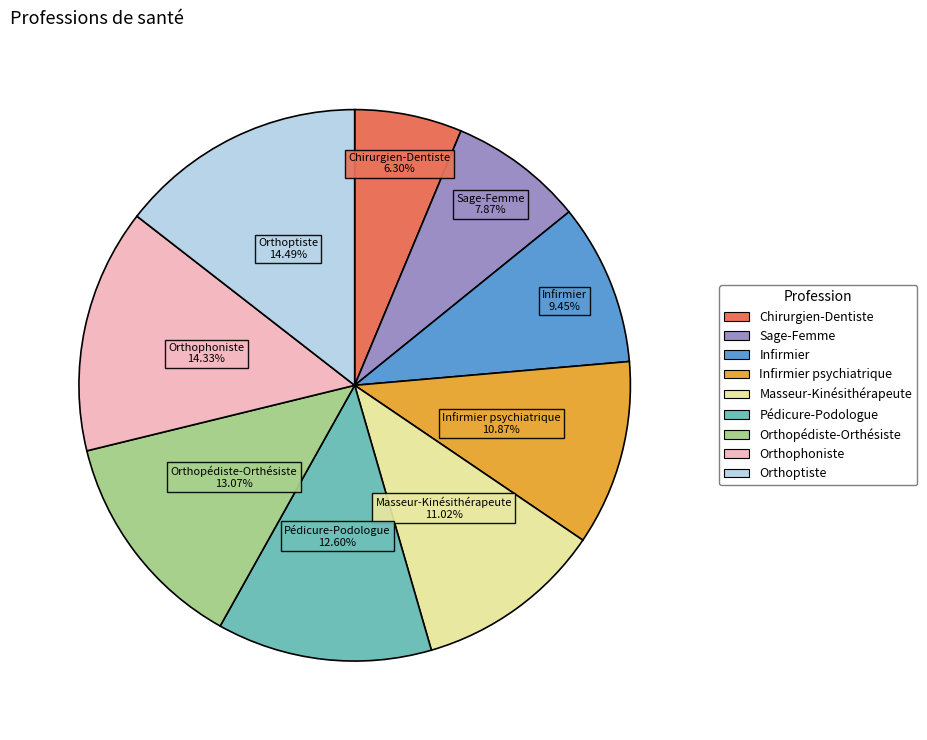

Count the number of slices in the pie.

9